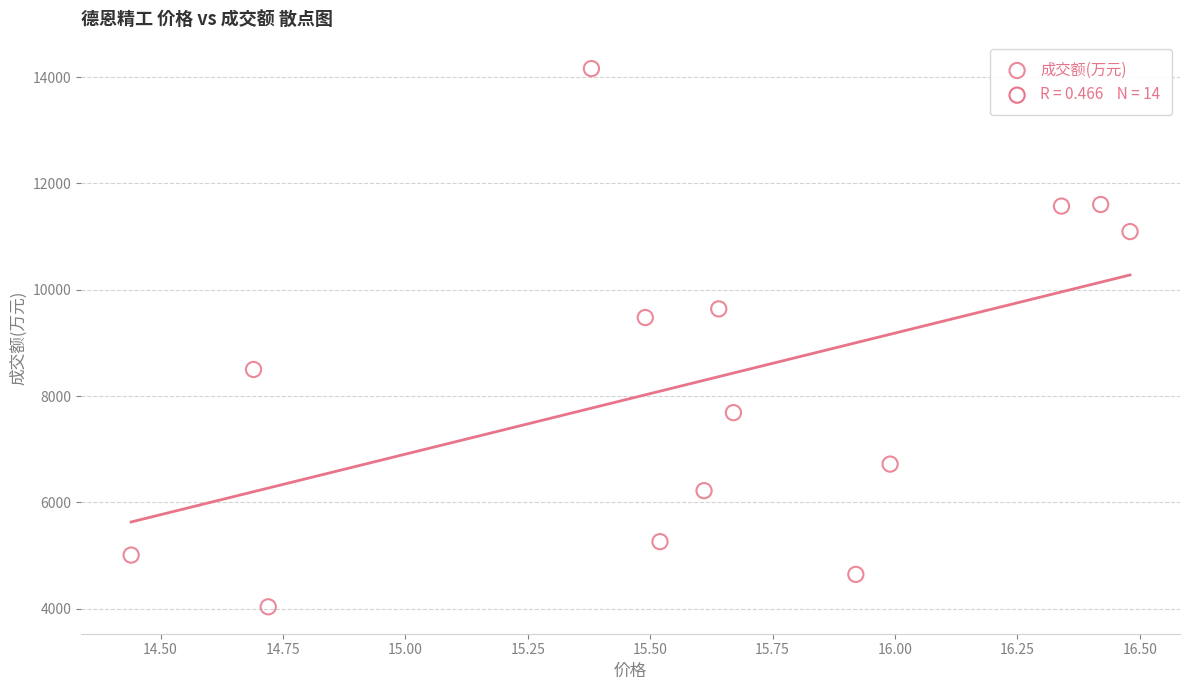

What Y value in the scatter plot is closest to 9098?

9477